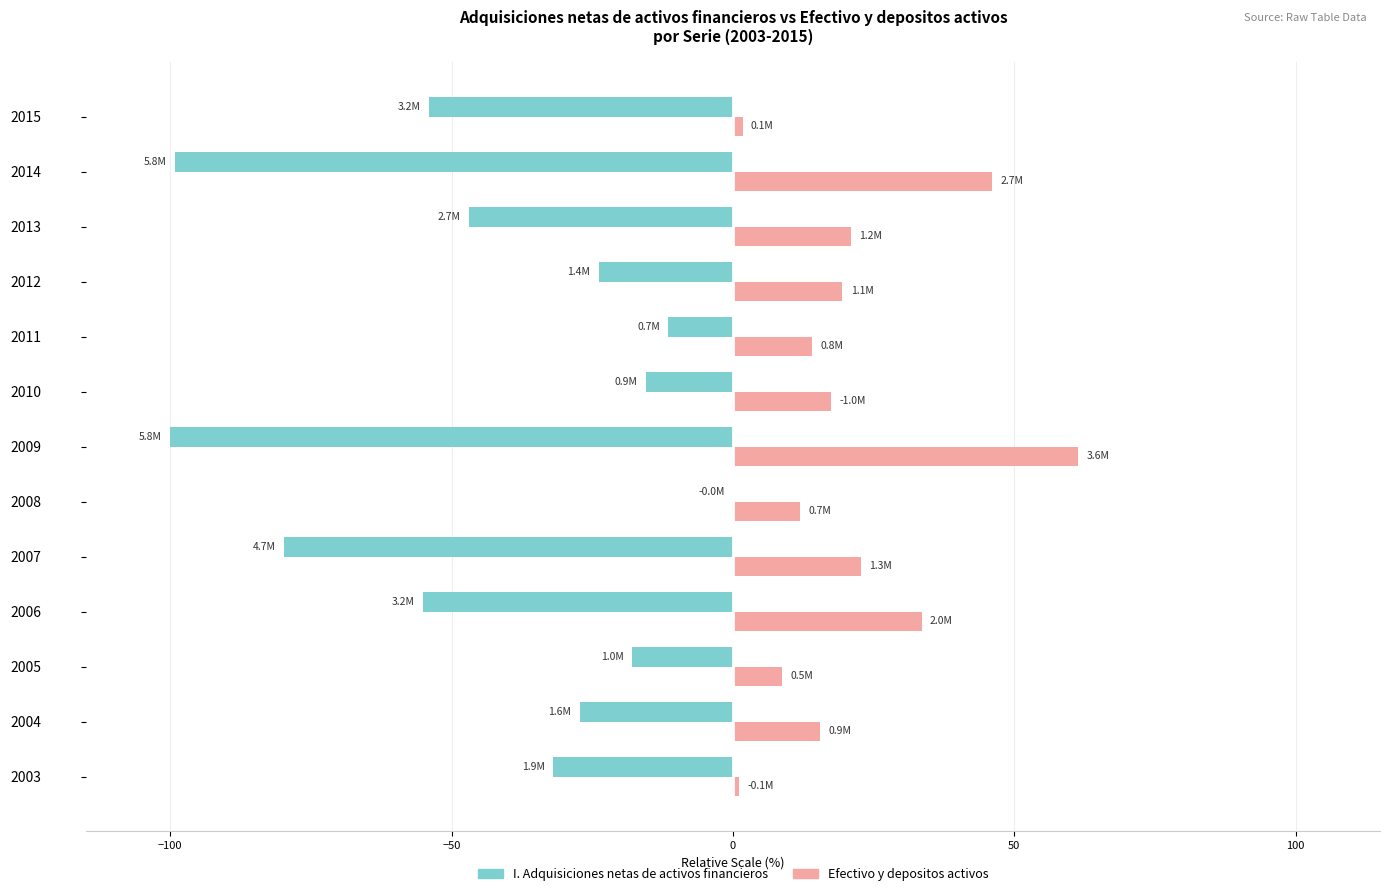

At which label does I. Adquisiciones netas de activos financieros reach its peak?

2008